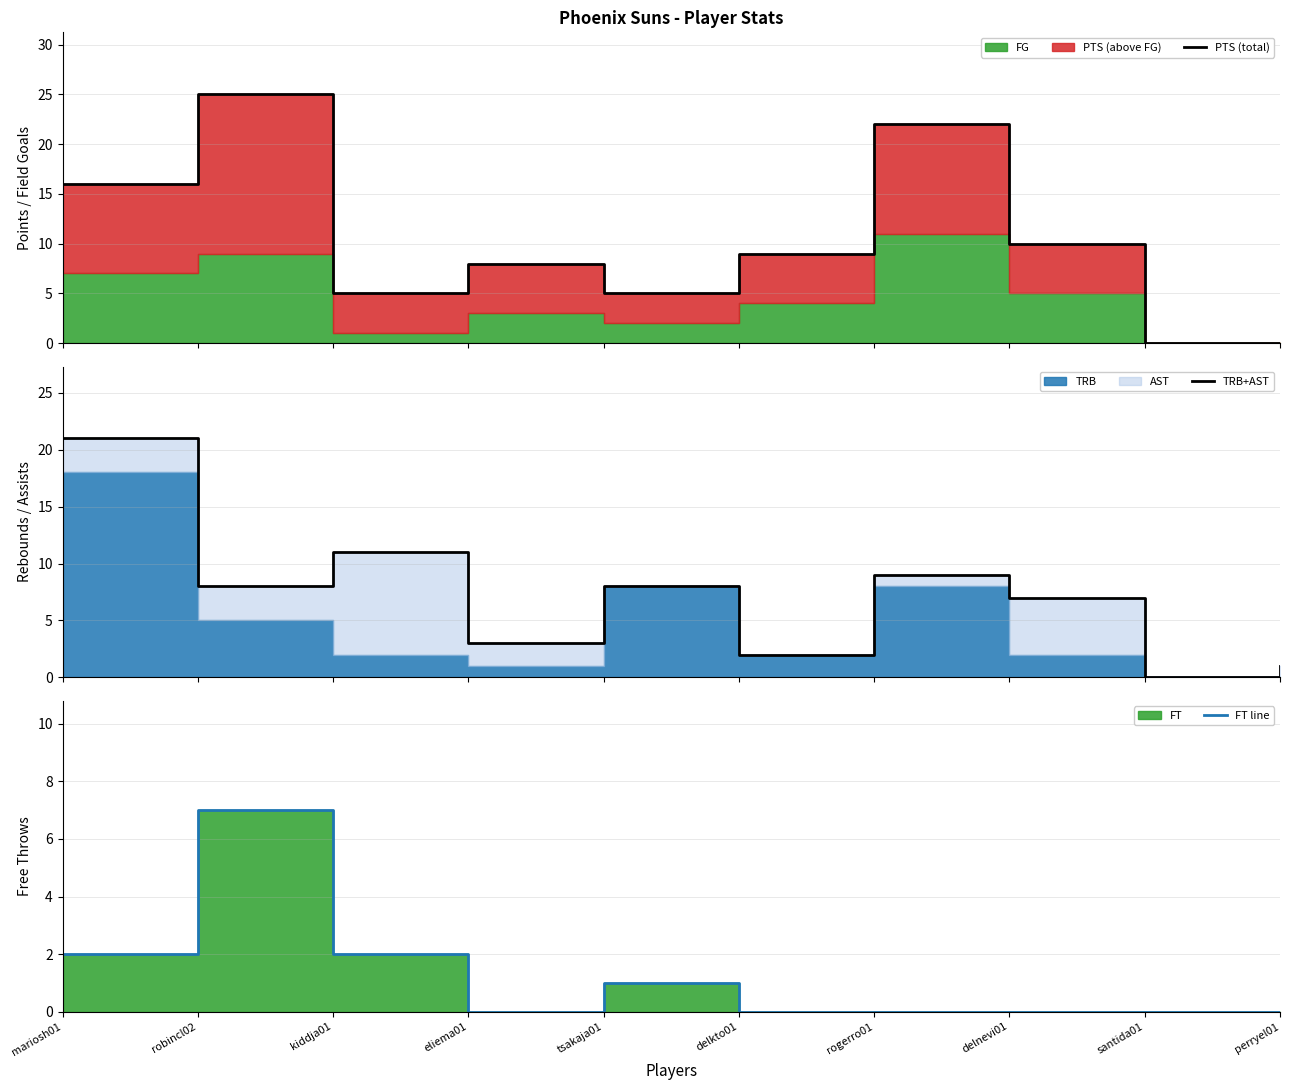

At how many categories does at least one series exceed 16?

3